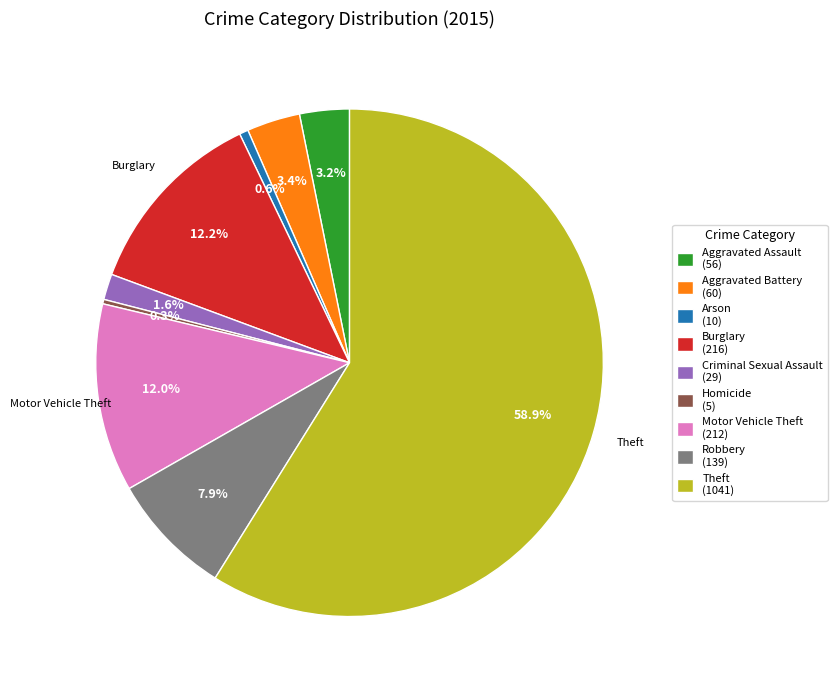

Is there any slice that represents more than half of the pie?

Yes